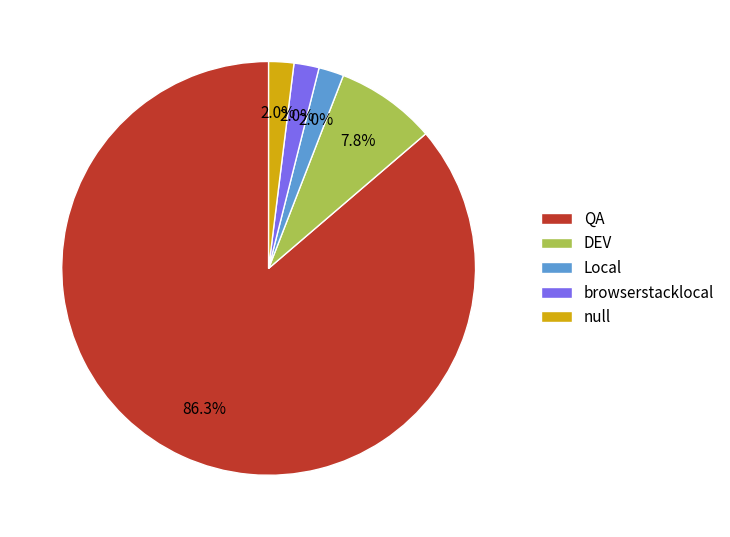

How many segments does this pie chart have?

5